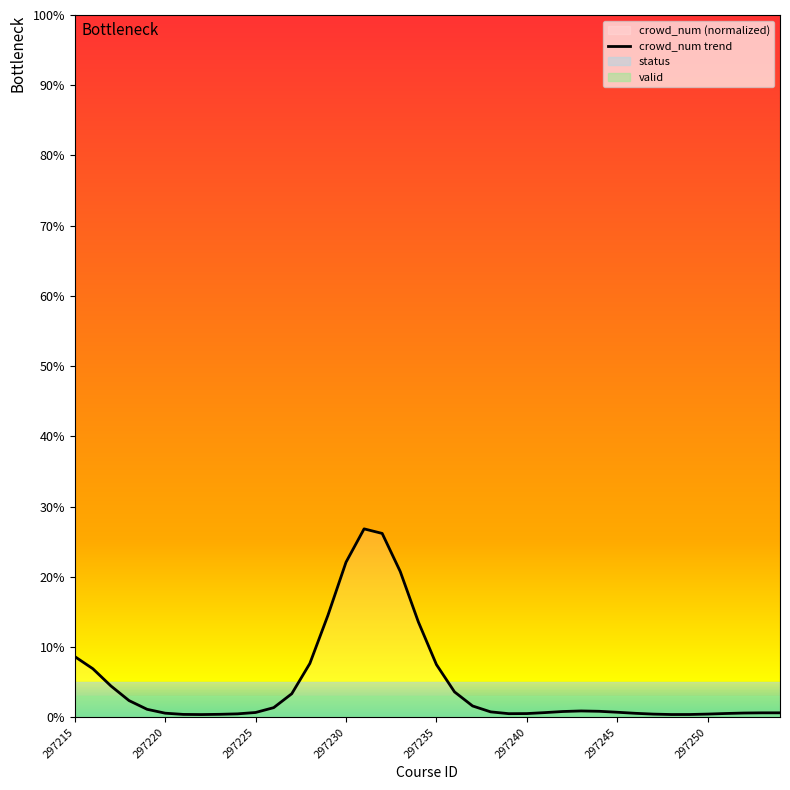

The chart shows a value of 30.0 at 18. True or false?

False